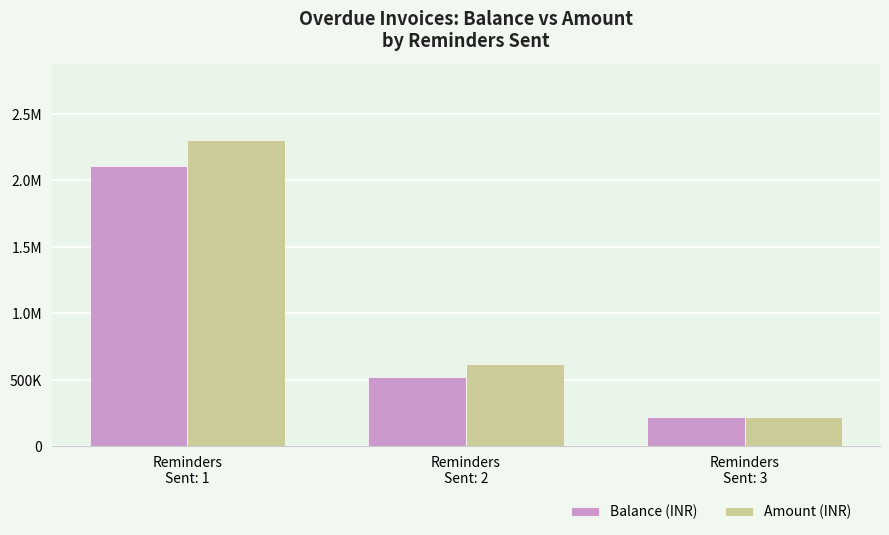

What position from the left is Reminders
Sent: 3?

3